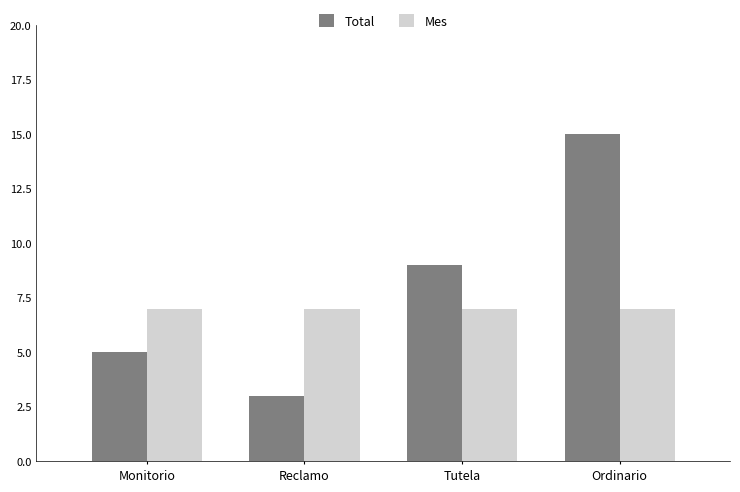

The value of Total at Reclamo is 3. True or false?

True